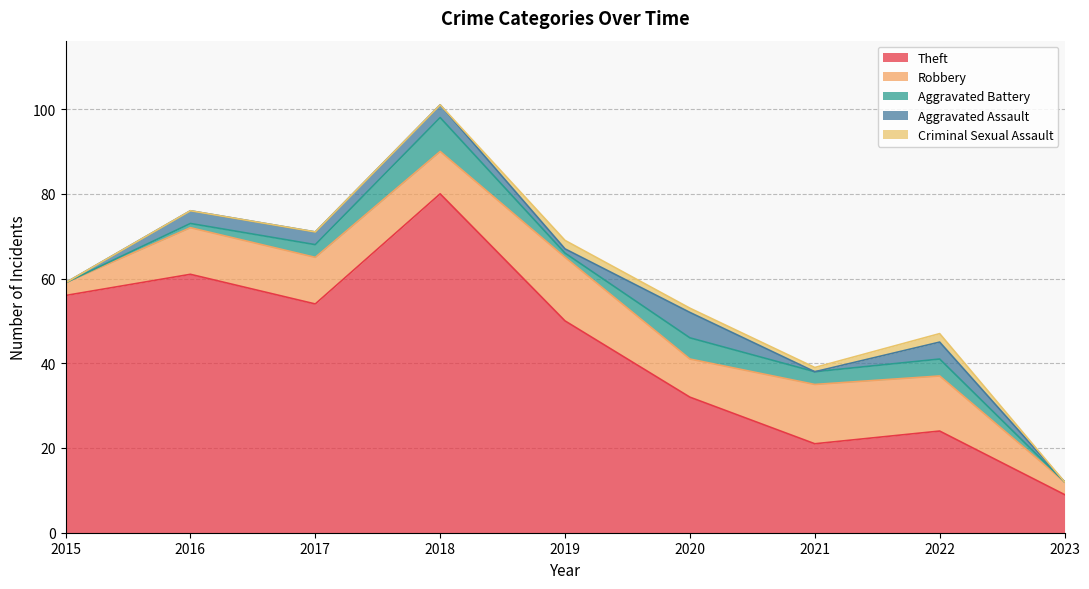

What is the spread (max minus min) of values at 2022?

22